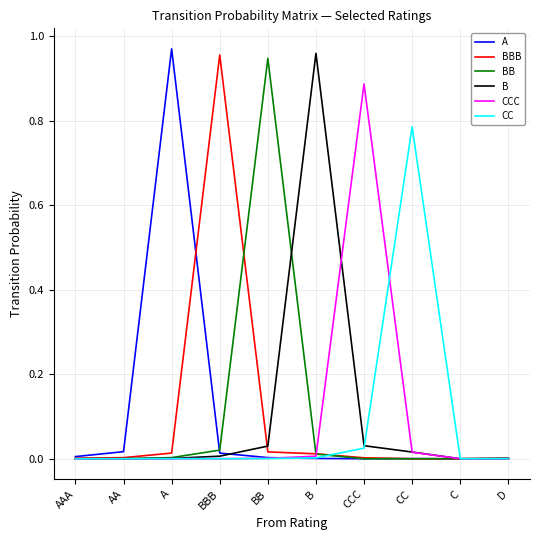

How many series are shown in this chart?

6